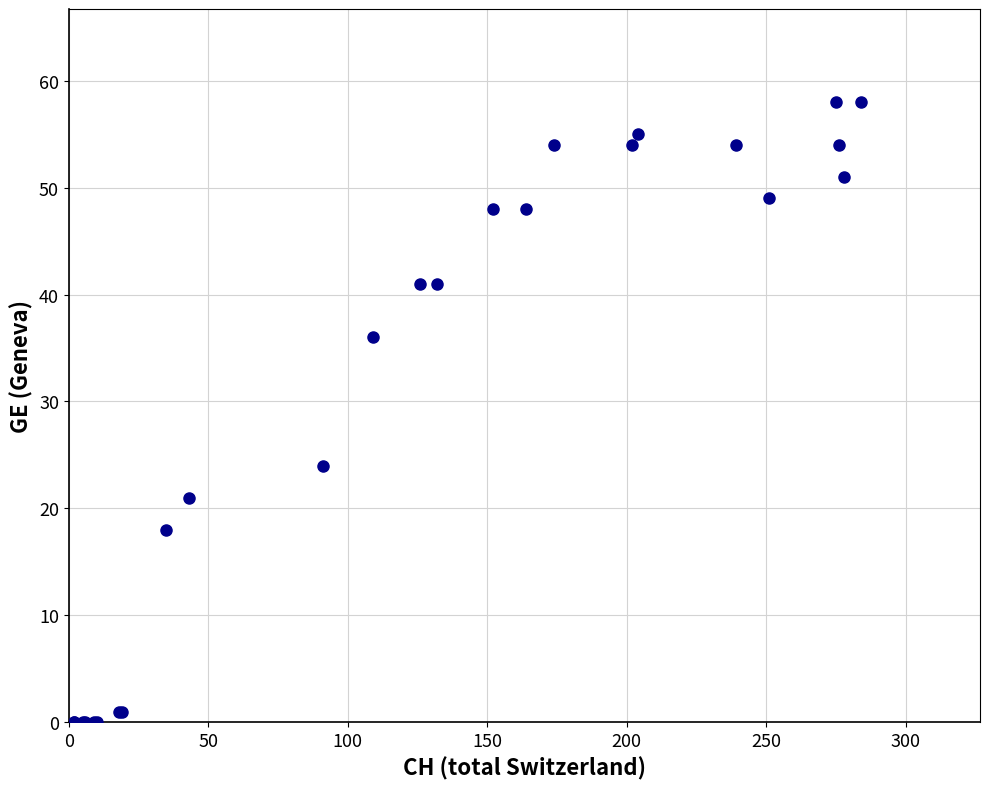

What Y value in the scatter plot is closest to 29?

24